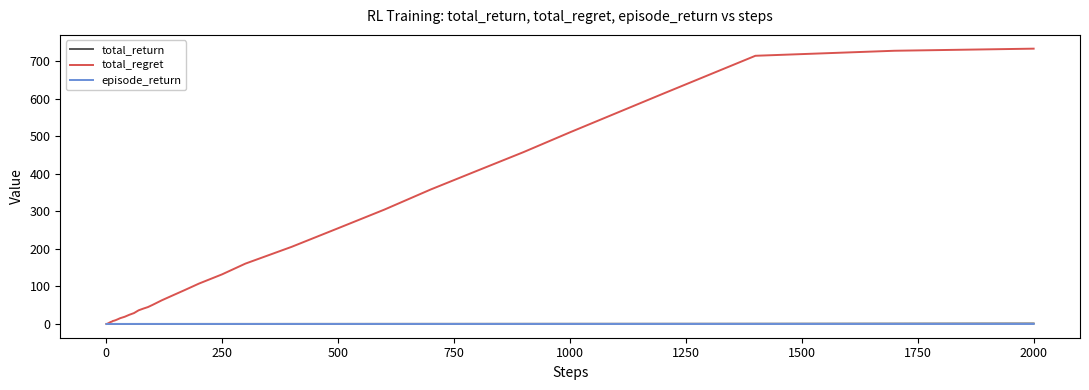

Which series has the largest total across all categories?

total_regret